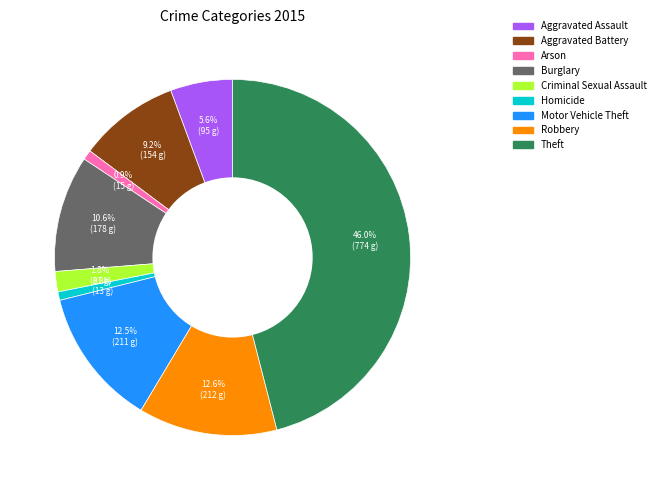

Is there any slice that represents more than half of the pie?

No